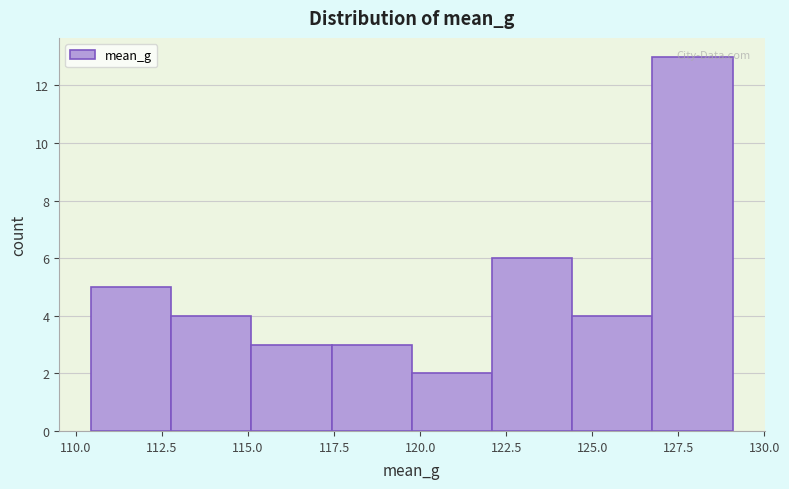

Reading left to right, list every bar in this chart as the range it spans on the x-axis followed by its height. Neither the bar edges nor the heights are printed on the chart, so give them approximately, as read against the axes.

110.5 to 113.0: 5
113.0 to 115.0: 4
115.0 to 117.5: 3
117.5 to 120.0: 3
120.0 to 122.0: 2
122.0 to 124.5: 6
124.5 to 127.0: 4
127.0 to 129.0: 13